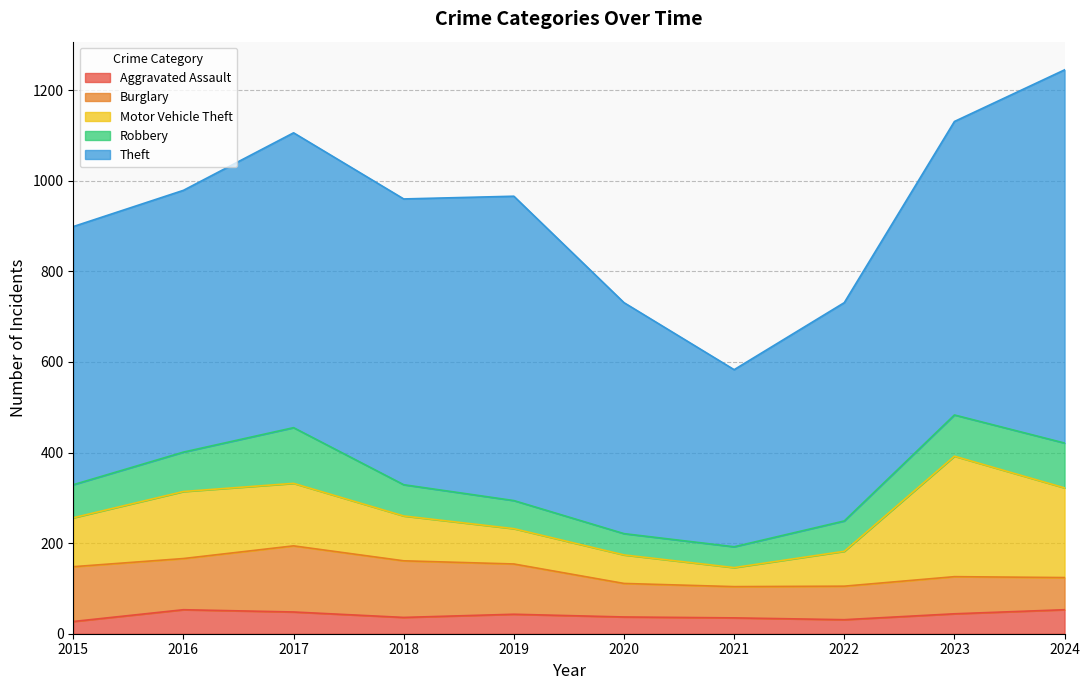

How many interior local peaks does the Robbery series have?

1